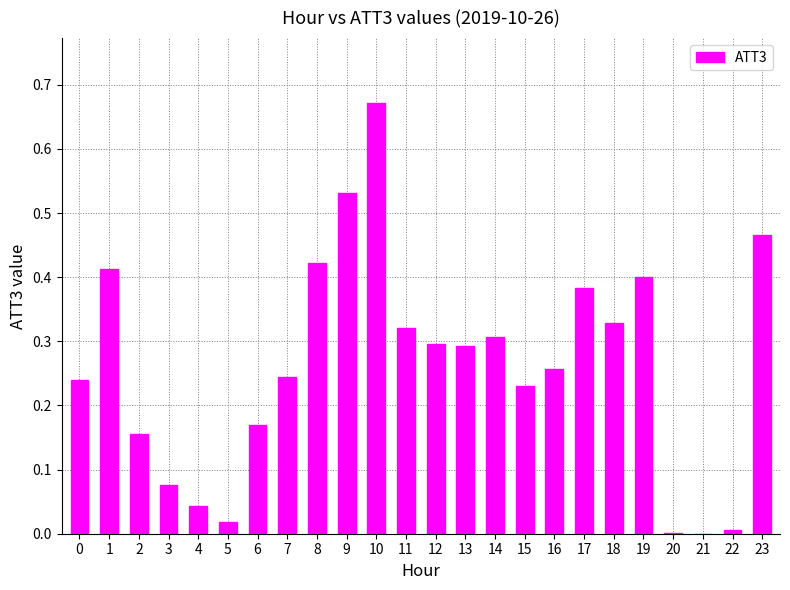

True or false: the data shows 0.4 at 16.

False